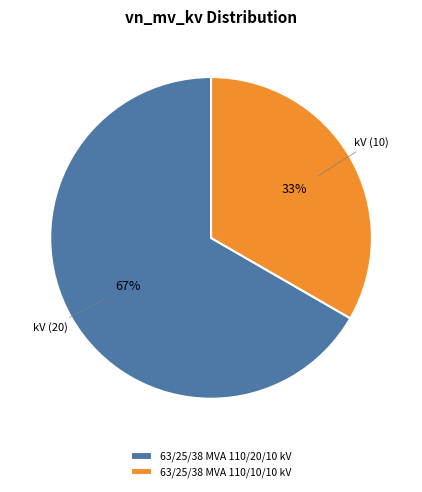

Is it true that 63/25/38 MVA 110/10/10 kV is 20% of the pie?

False